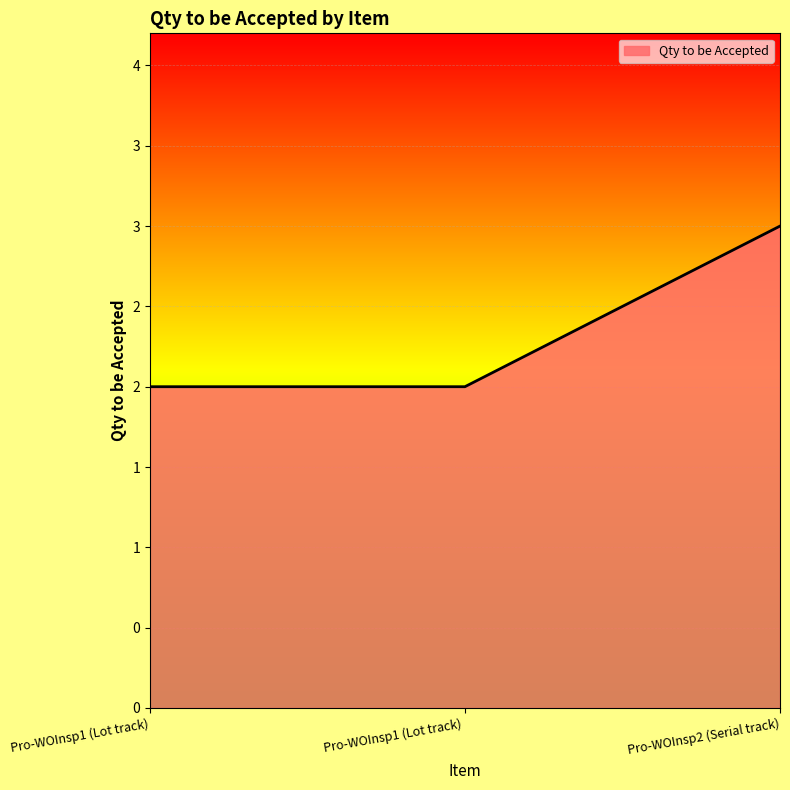

Does the chart have visible grid lines?

Yes